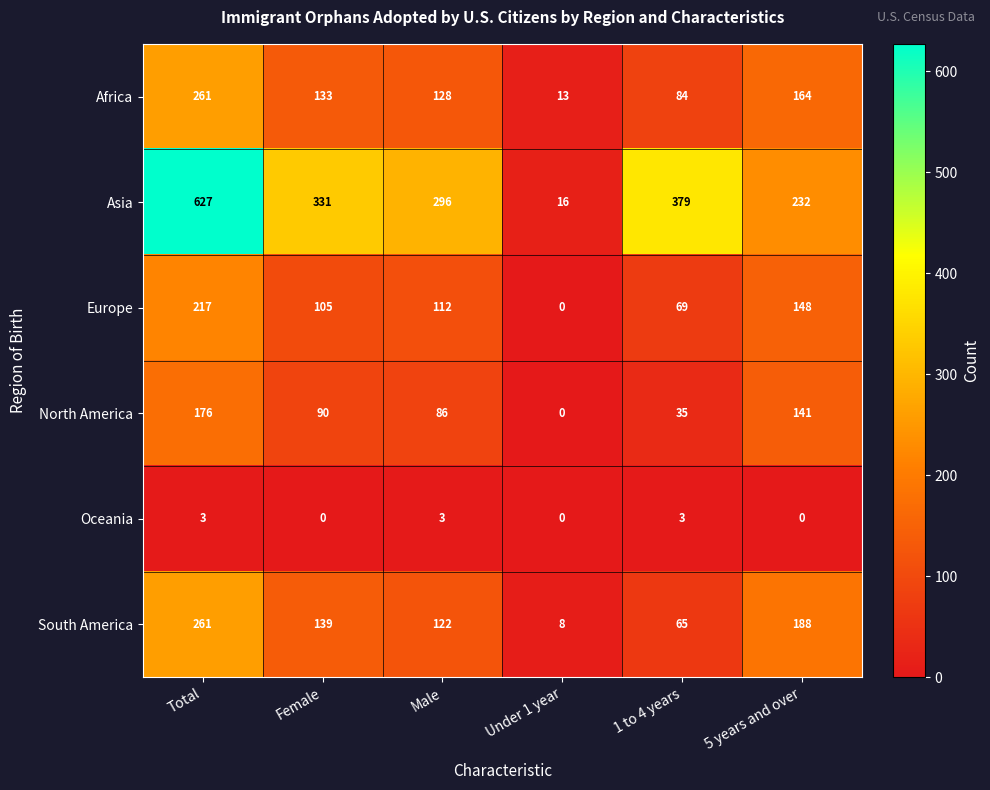

Count the number of categories in the chart.

6